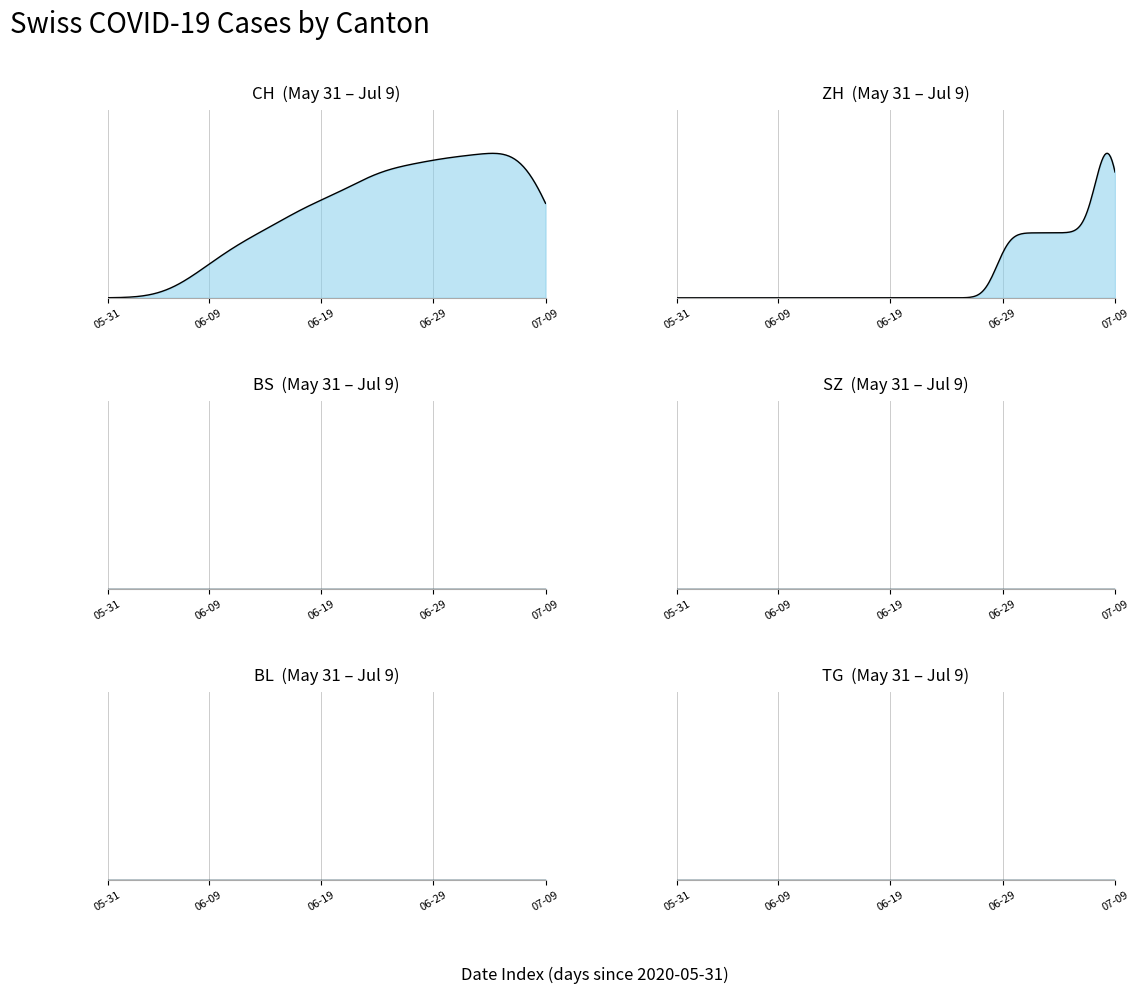

How many series are shown in this chart?

6